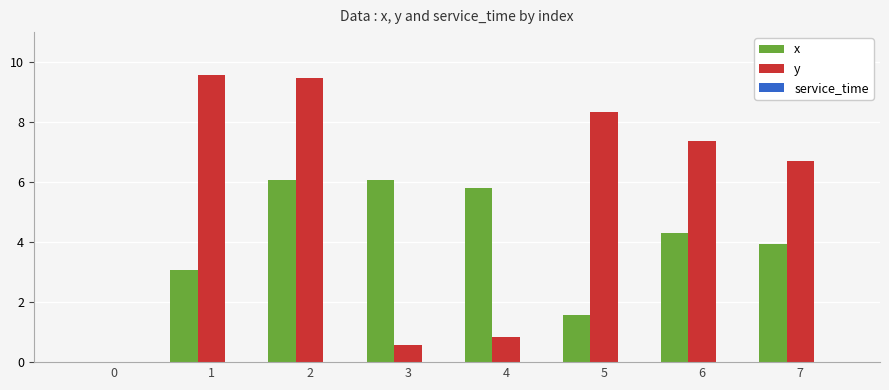

The value of x at 7 is 3.9. True or false?

True